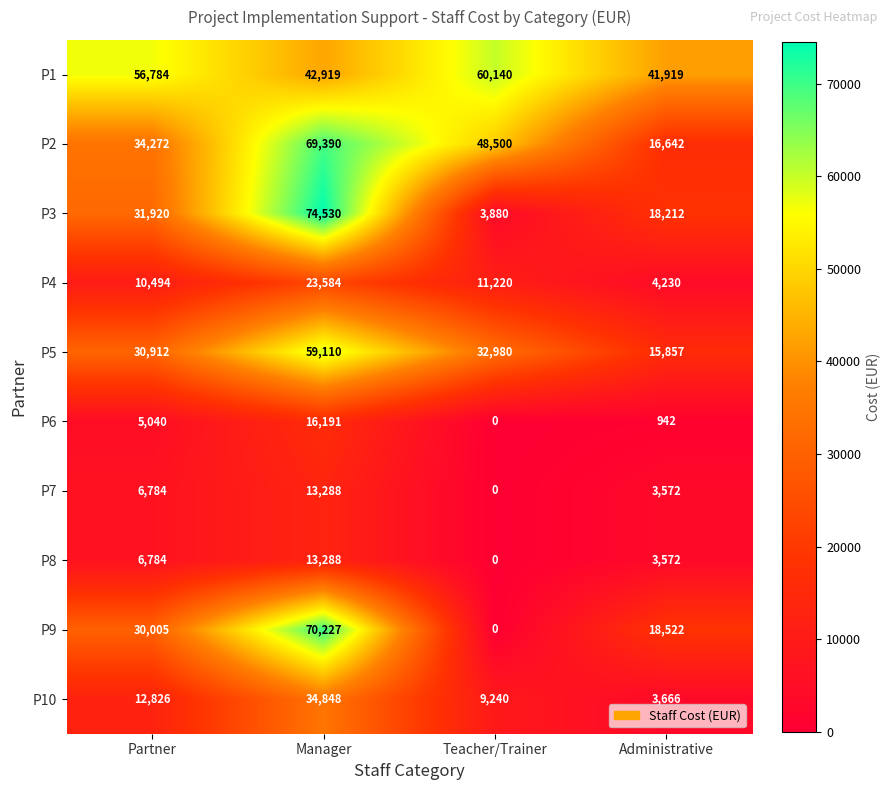

Read the P6 value at Administrative, to the nearest 50.

950